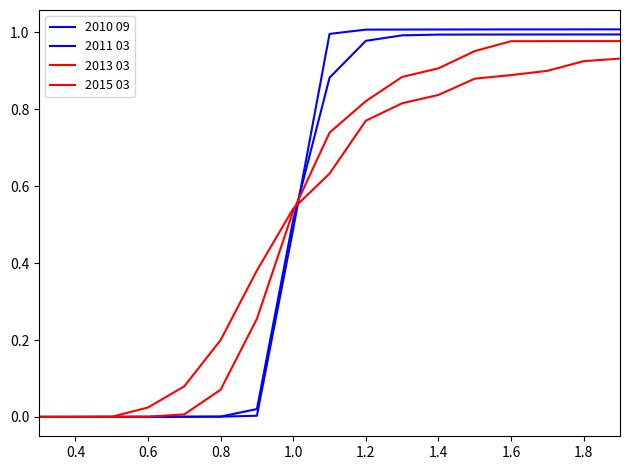

Which series has the widest spread of values?

2010 09